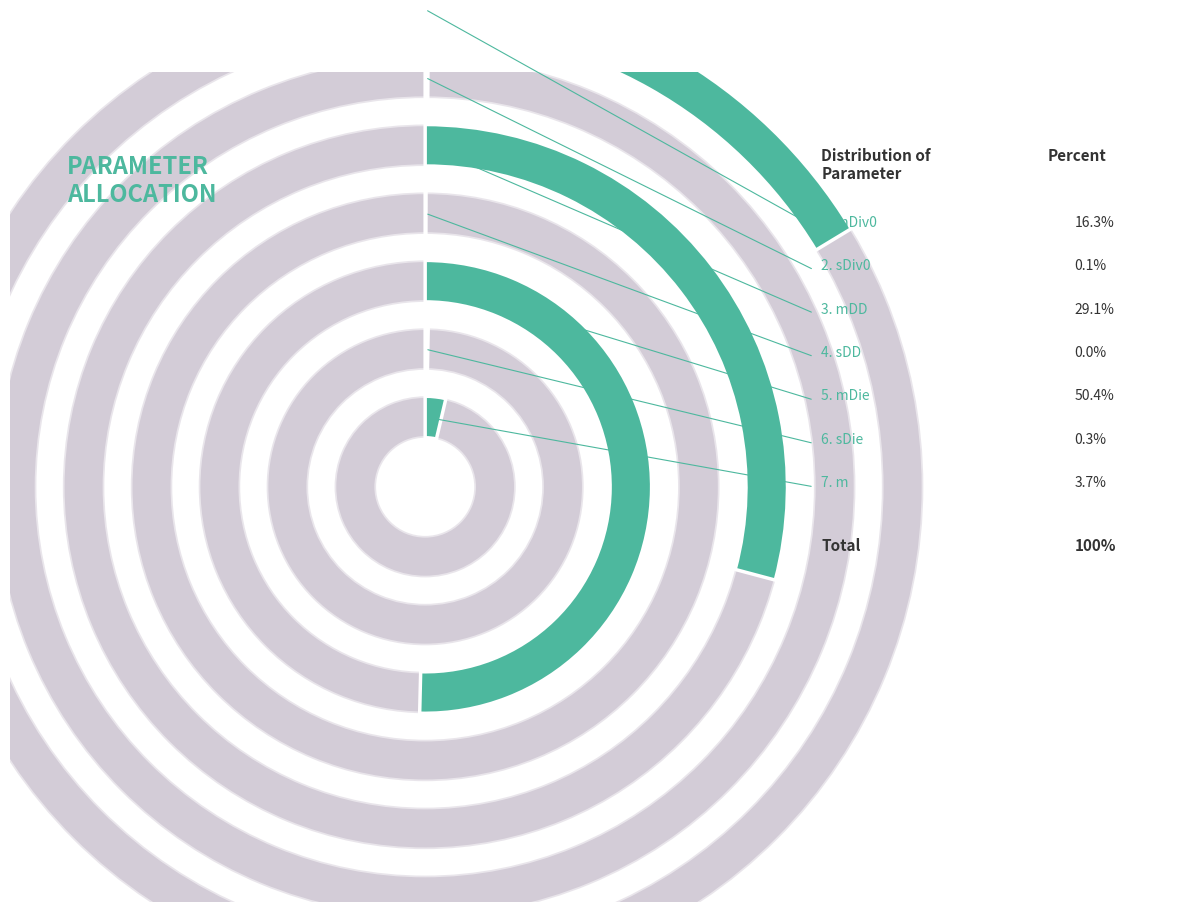

Which category accounts for the majority?

mDie